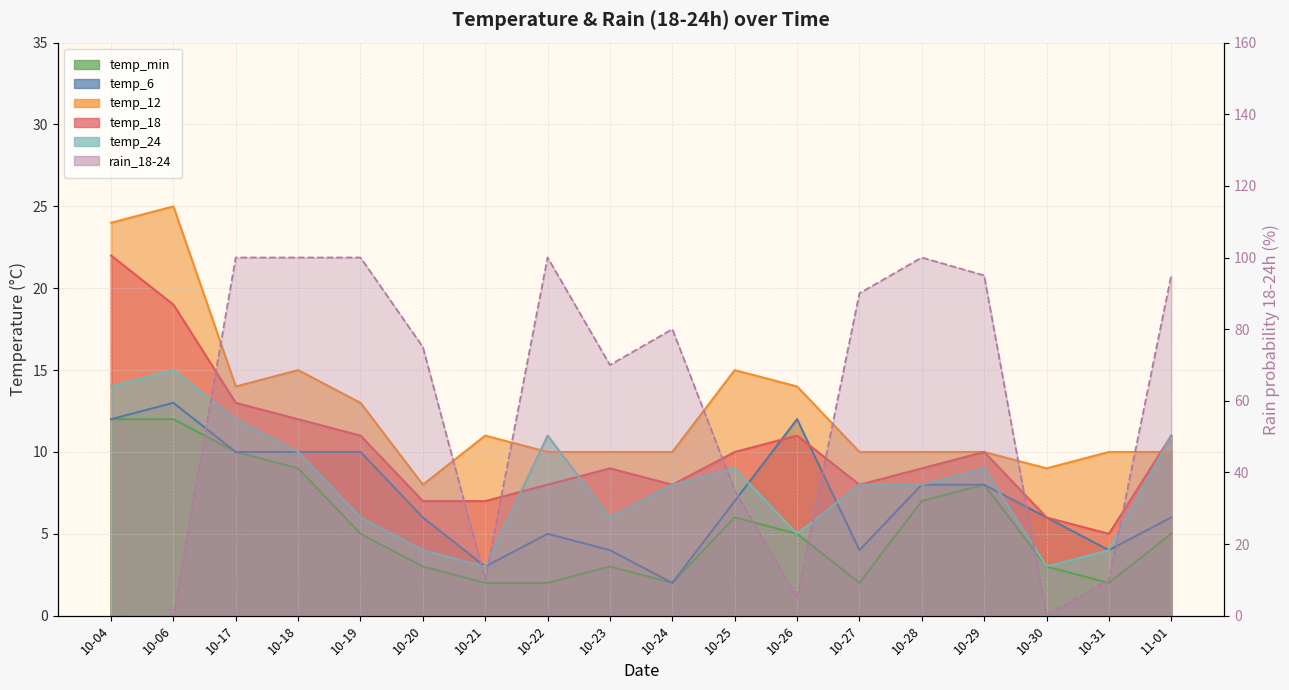

How many distinct data groups are displayed?

6